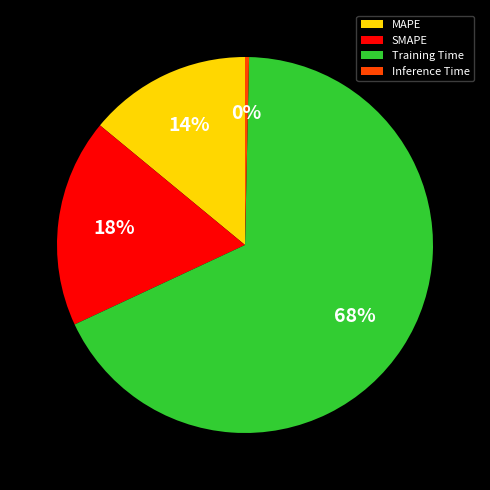

Which has a higher value, Training Time or MAPE?

Training Time